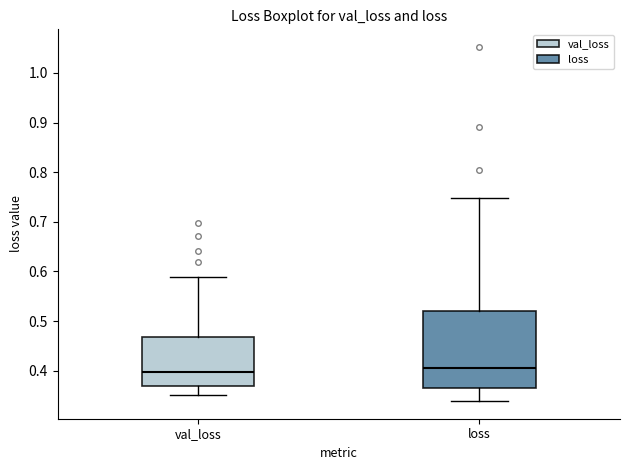

Which box is the tallest, from its lower edge to its upper edge?

loss